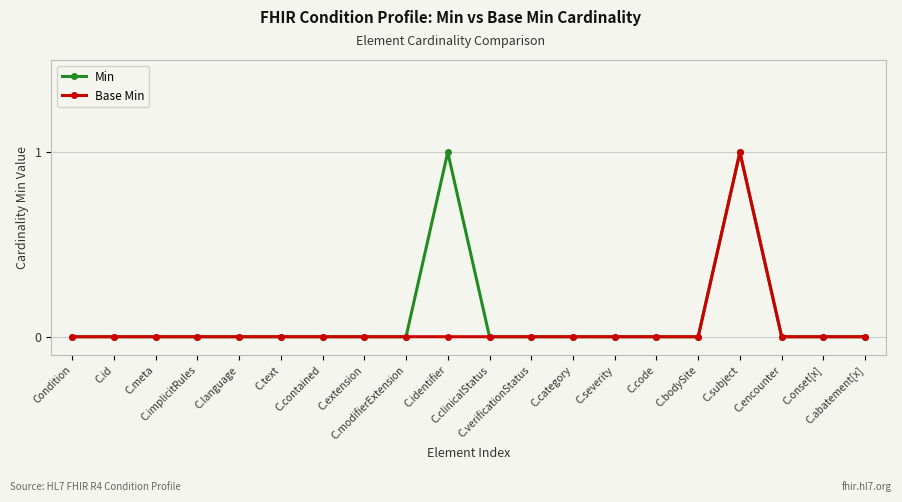

Reading left to right, what are all the values shown in this chart?

Min: 0	0	0	0	0	0	0	0	0	1	0	0	0	0	0	0	1	0	0	0
Base Min: 0	0	0	0	0	0	0	0	0	0	0	0	0	0	0	0	1	0	0	0